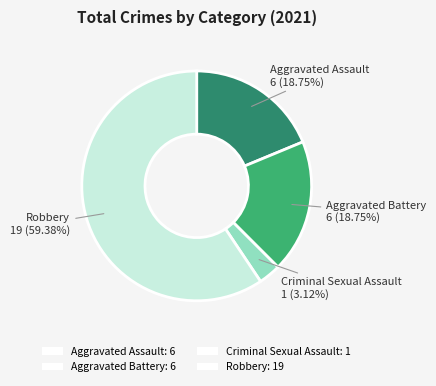

To the nearest percent, what is the difference between the largest and smallest slice percentages?

56%